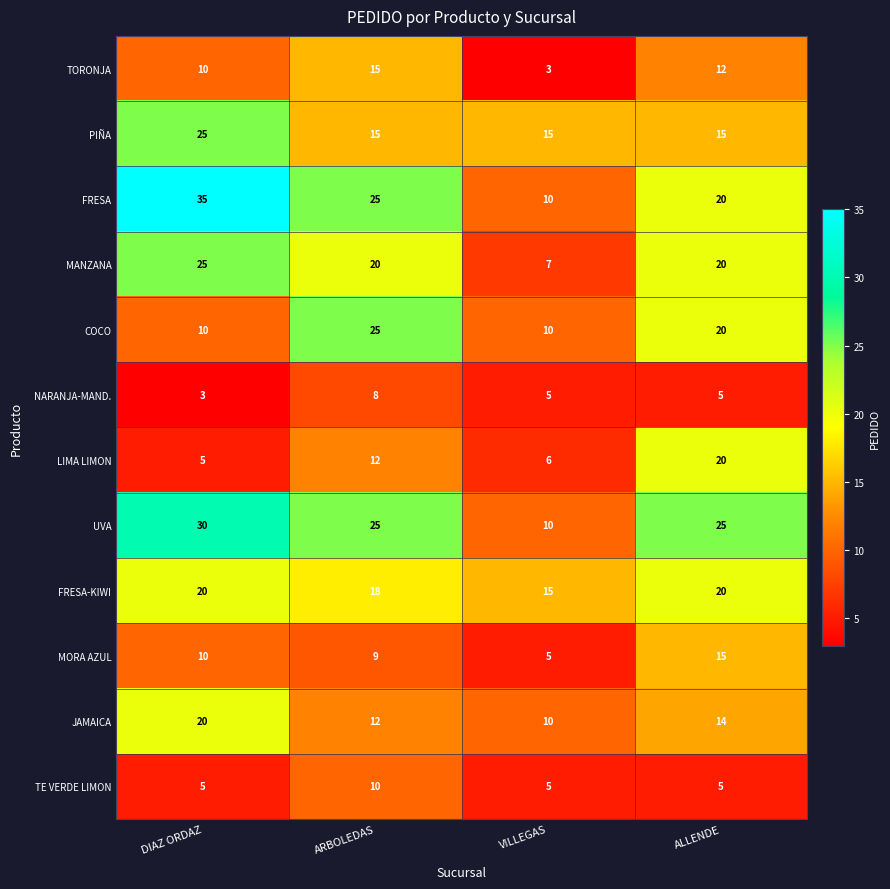

The value of MORA AZUL at ARBOLEDAS is 9. True or false?

True